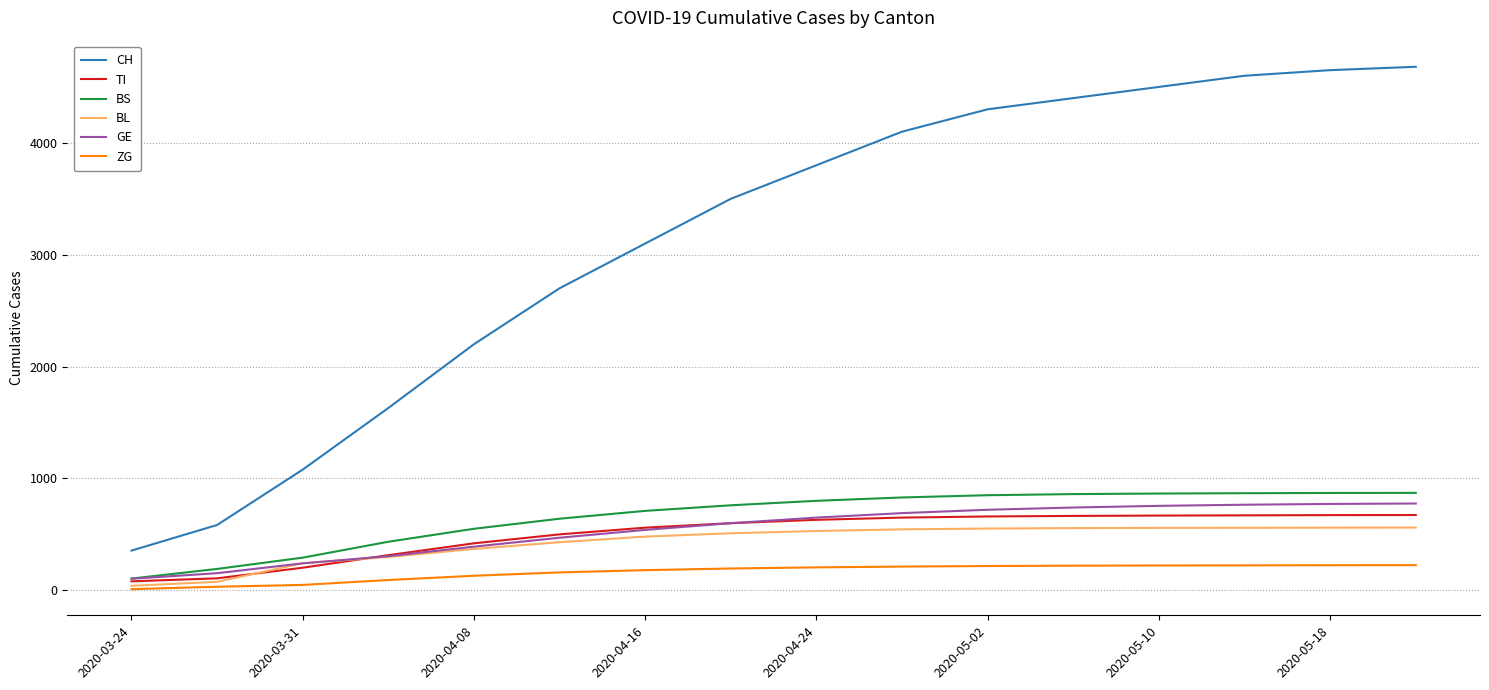

Which series has the widest spread of values?

CH